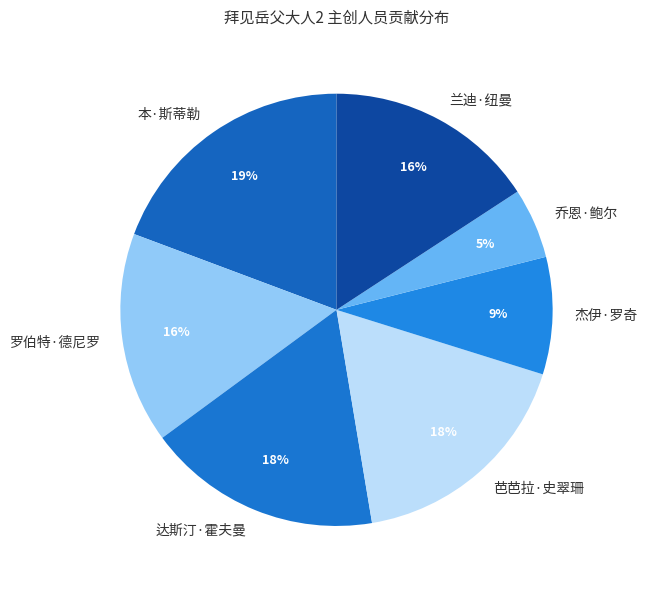

To the nearest percent, what is the difference between the largest and smallest slice percentages?

14%